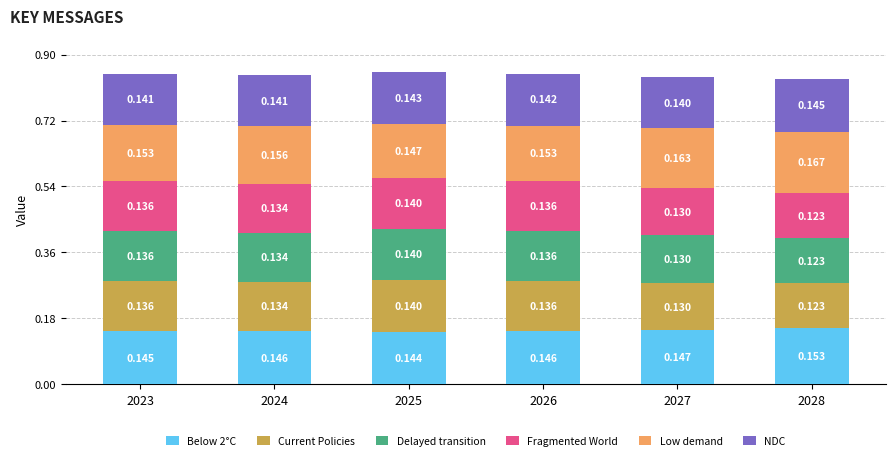

How many categories are shown in the chart?

6